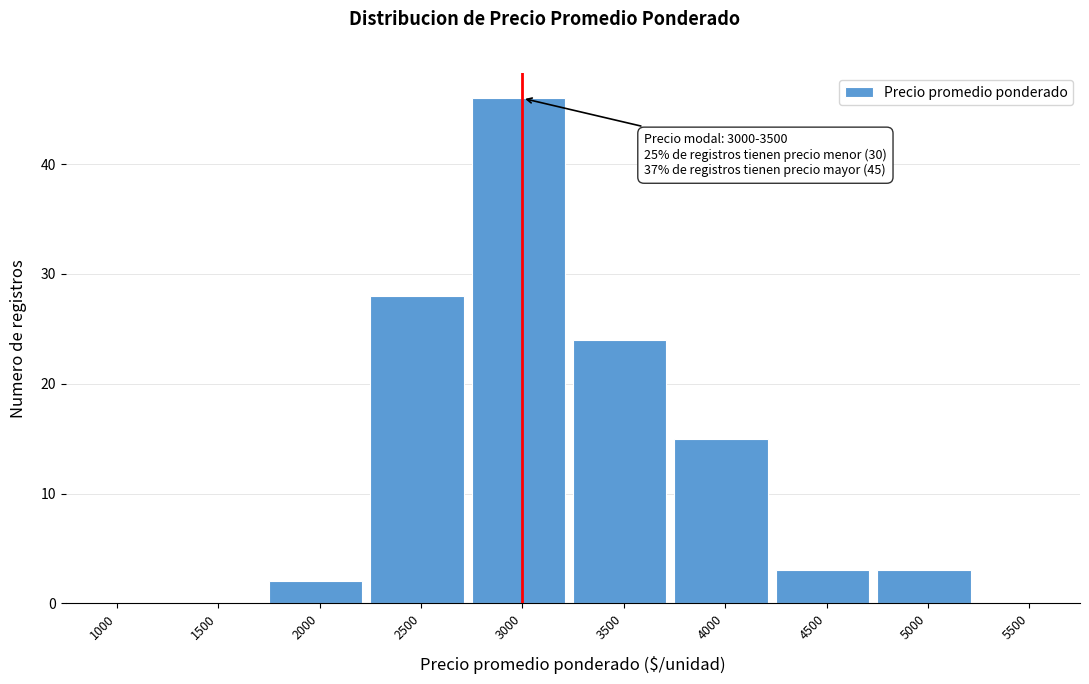

Reading right to left, list all the values displayed in this chart.

5500=0	5000=3	4500=3	4000=15	3500=24	3000=46	2500=28	2000=2	1500=0	1000=0